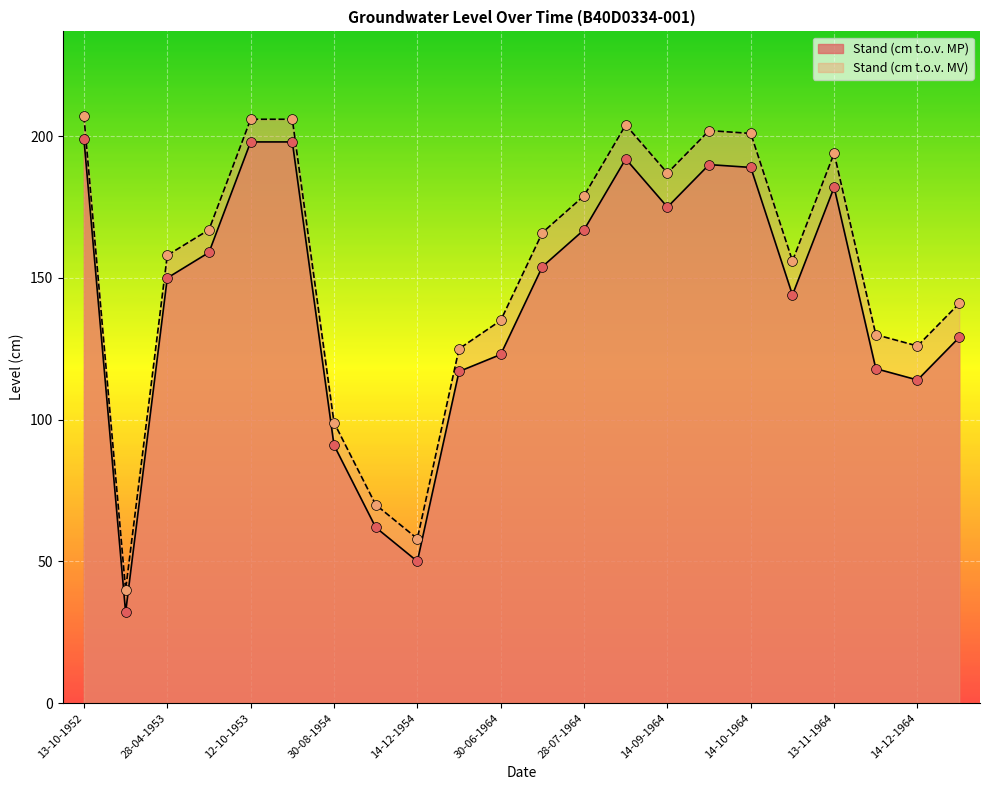

Is the value of Stand (cm t.o.v. MP) at 14-07-1964 greater than the value of Stand (cm t.o.v. MV) at 29-04-1954?

No